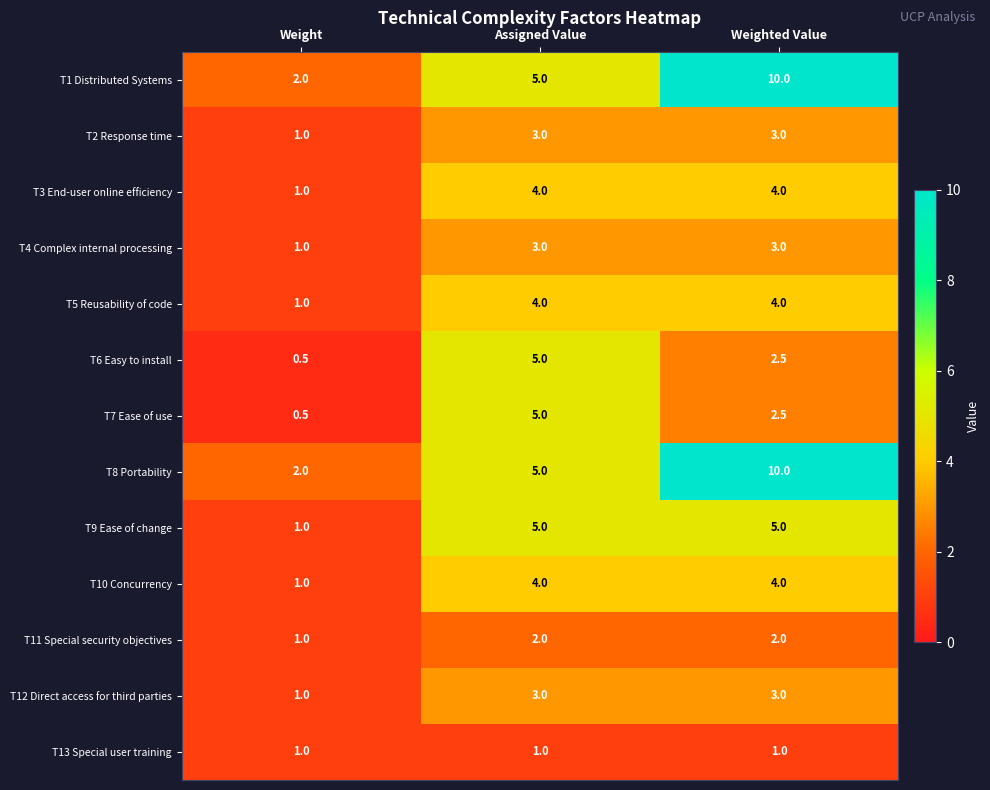

The value of T3 End-user online efficiency at Weight is 1.0. True or false?

True